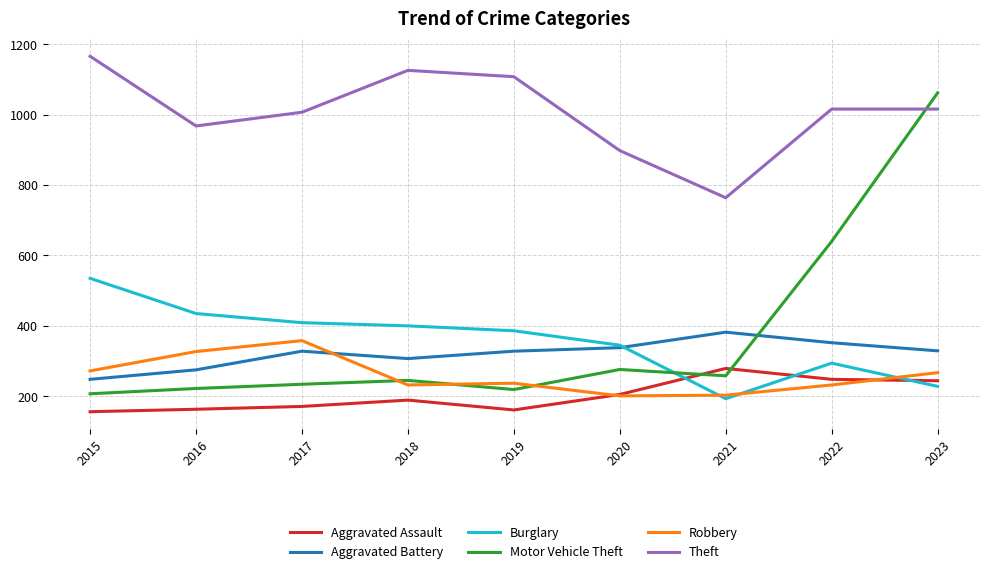

How many lines are shown in the chart?

6